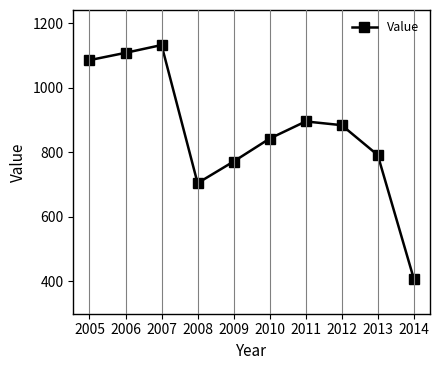

Which category has the highest value across all series?

2007